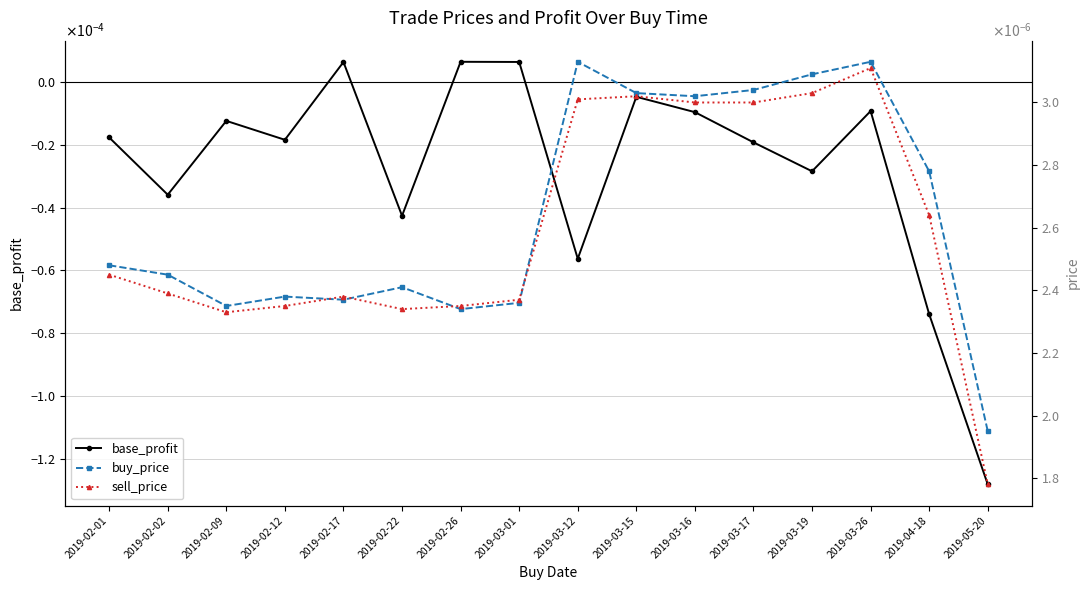

Between which two adjacent categories do base_profit and sell_price first intersect?

2019-02-12 and 2019-02-17